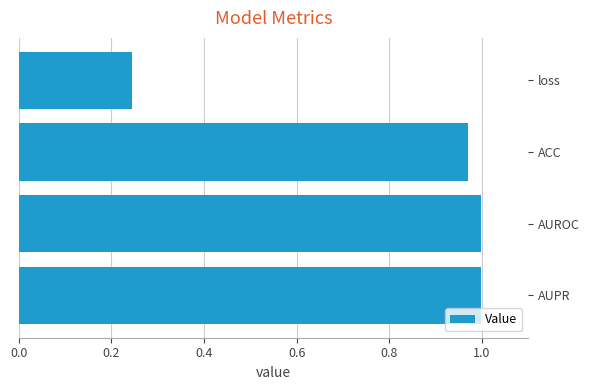

At which category does the chart reach its minimum across all series?

loss